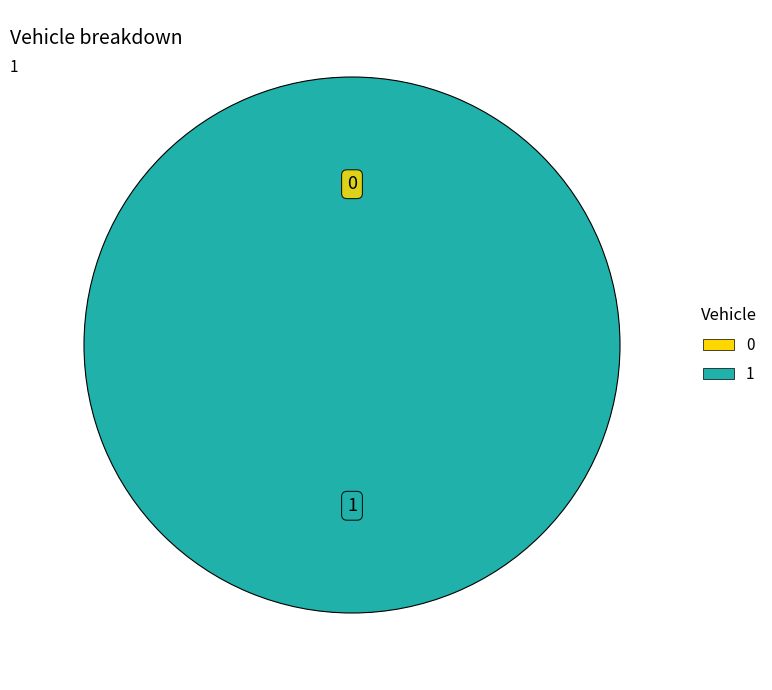

To the nearest percent, what is the difference between the largest and smallest slice percentages?

100%